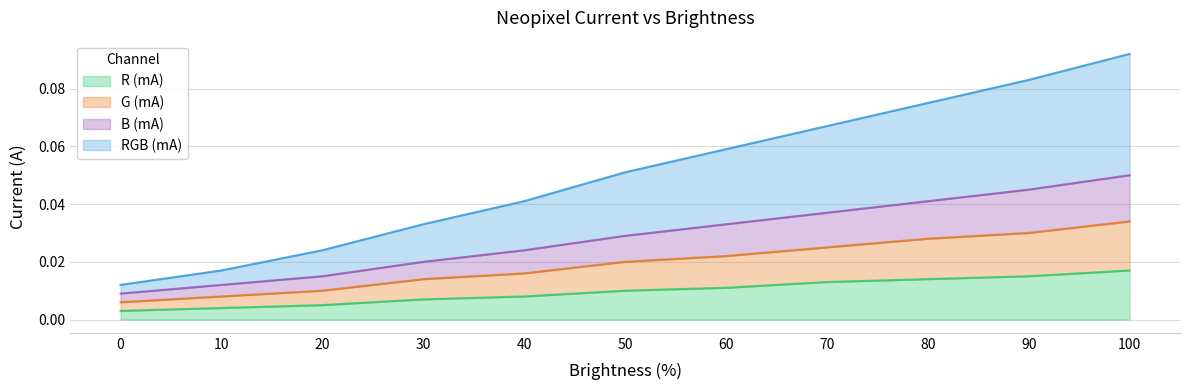

Is the value of RGB (mA) at 10 greater than the value of R (mA) at 10?

Yes